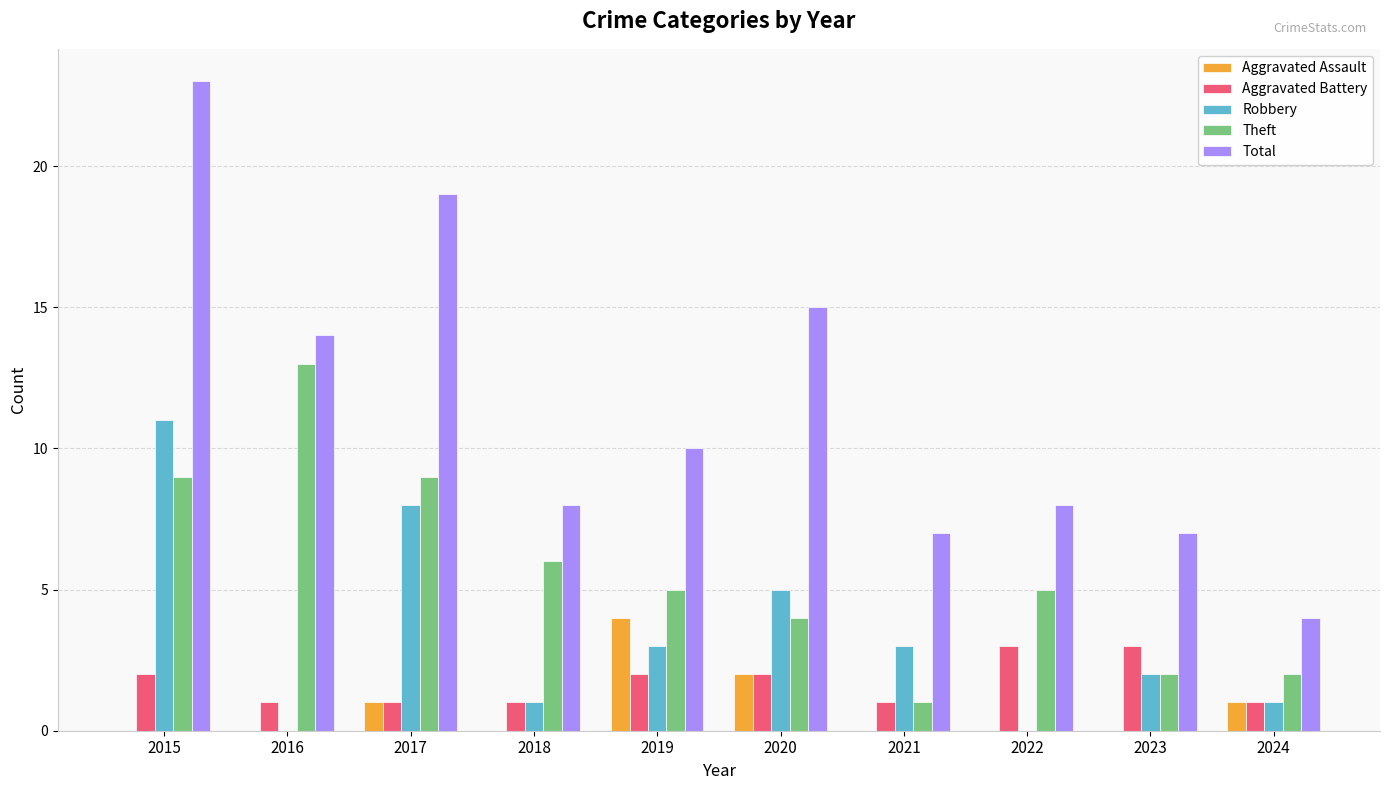

What value does the Robbery series have at 2020?

5